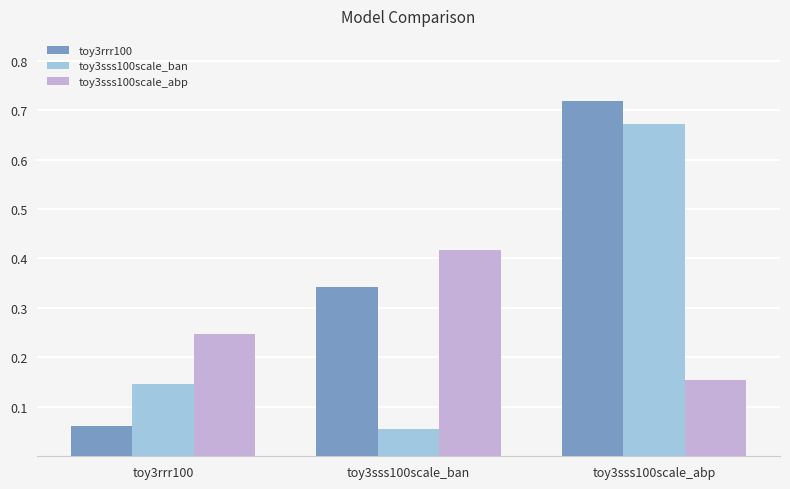

List the series in order of their peak value, highest first.

toy3rrr100, toy3sss100scale_ban, toy3sss100scale_abp